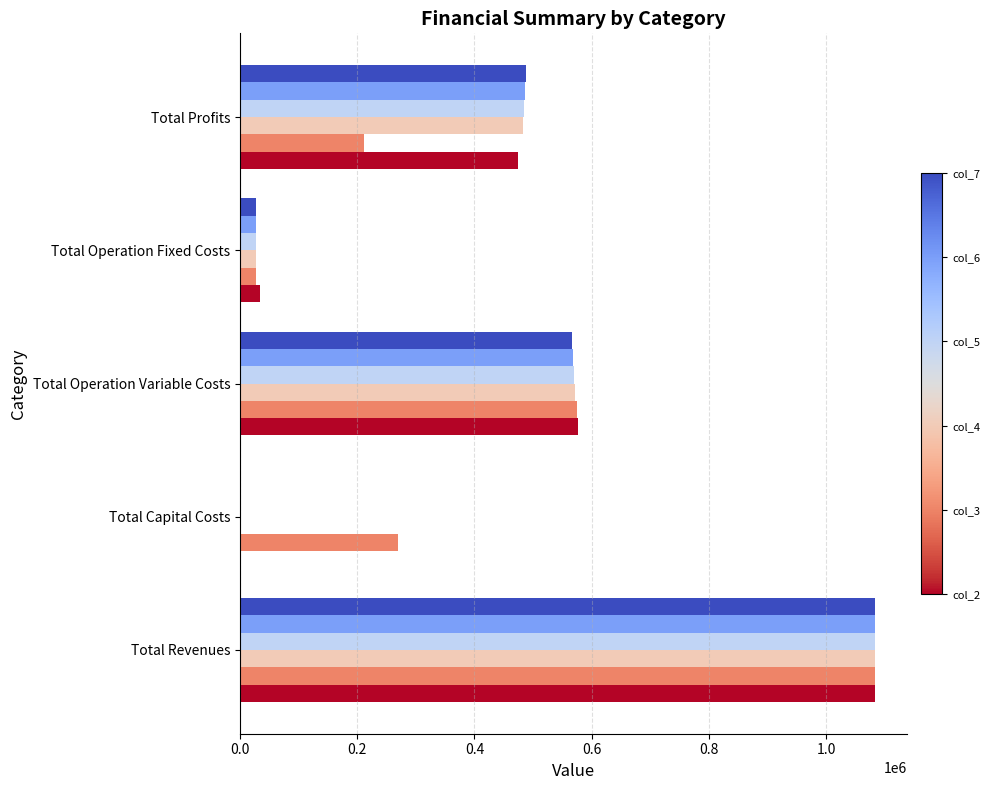

At which category is the sum across all series the highest?

Total Revenues